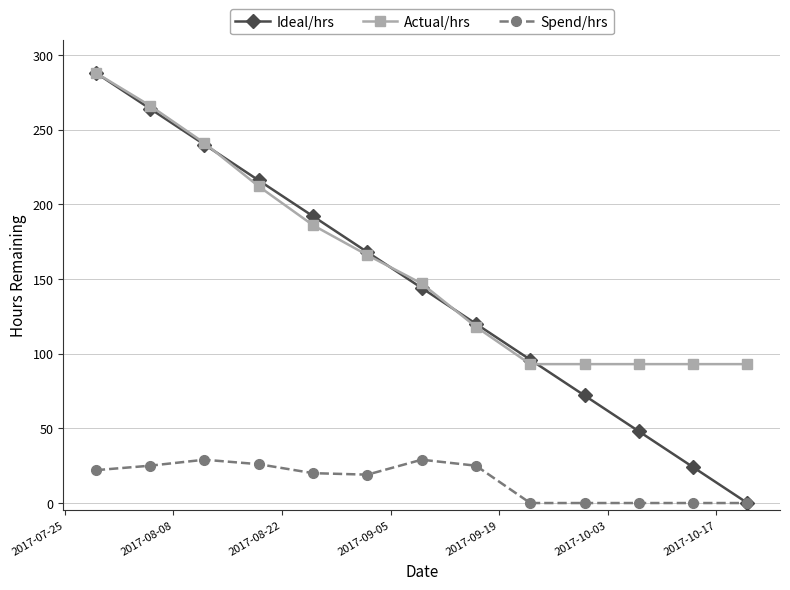

What is the value of the Actual/hrs point at the 9th from the left?

93